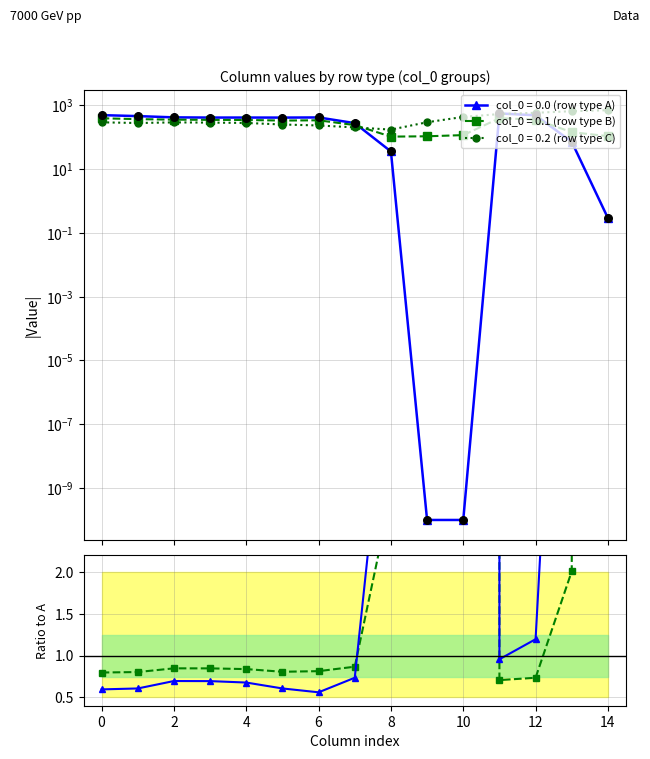

Is the value of col_1 / col_0 (B/A) at 4 greater than the value of col_2 / col_0 (C/A) at 0?

Yes